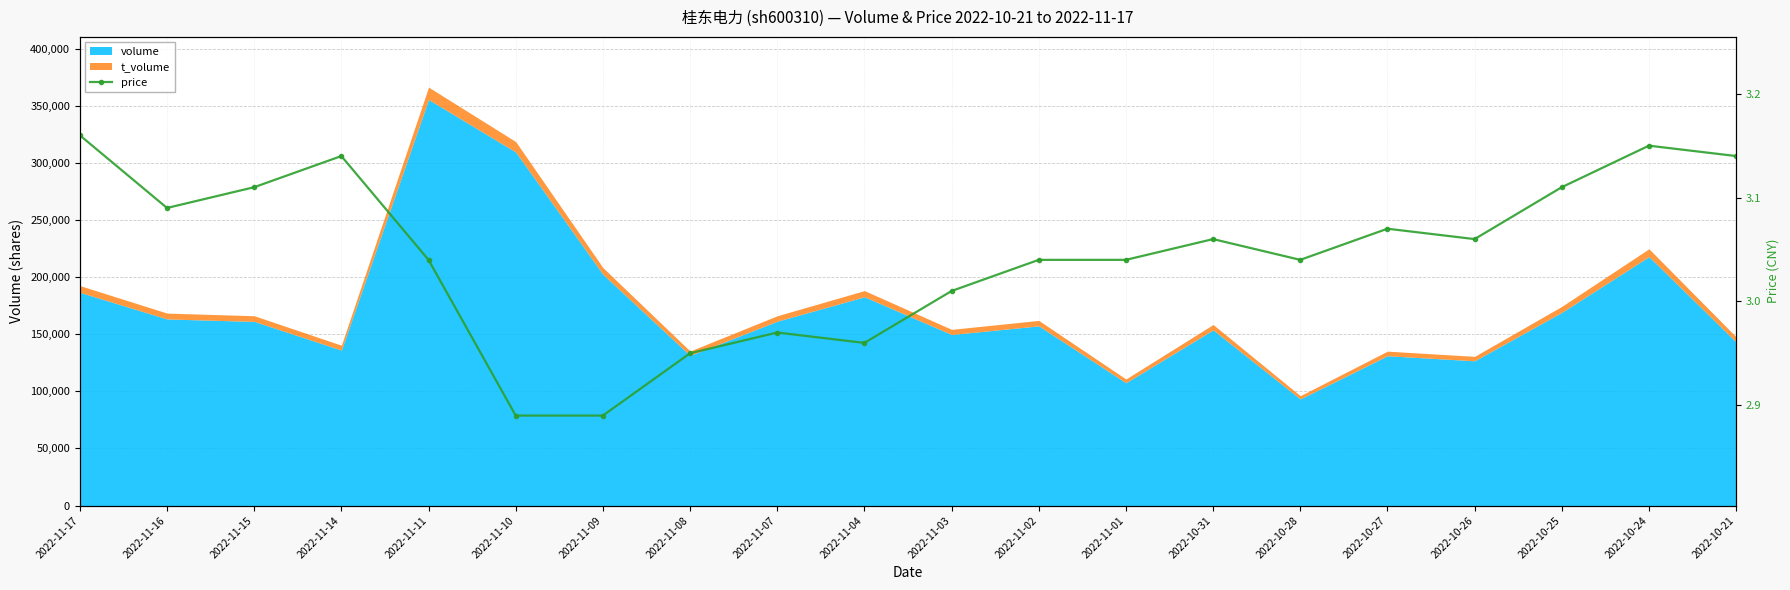

What is the difference between the second highest and second lowest values?

0.3